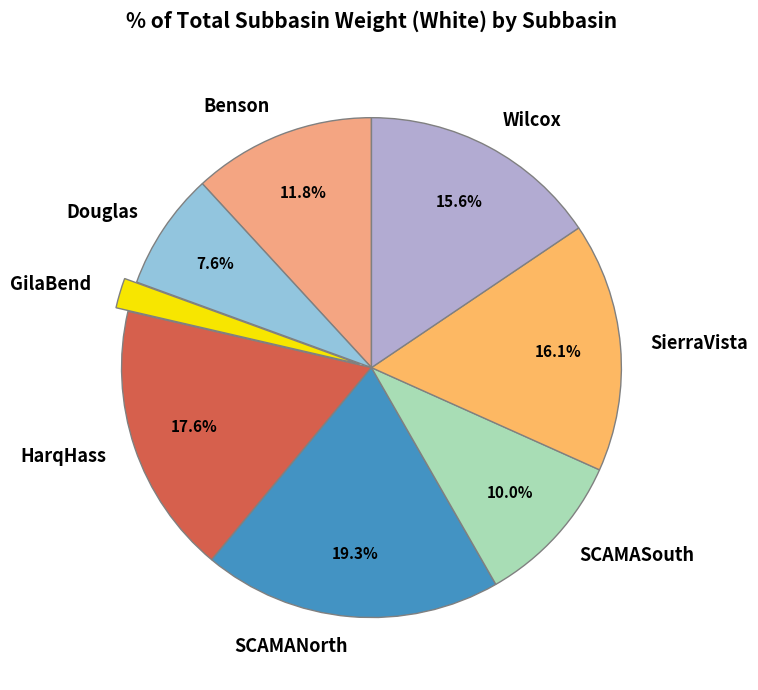

The SCAMANorth slice represents 28% of the pie. True or false?

False